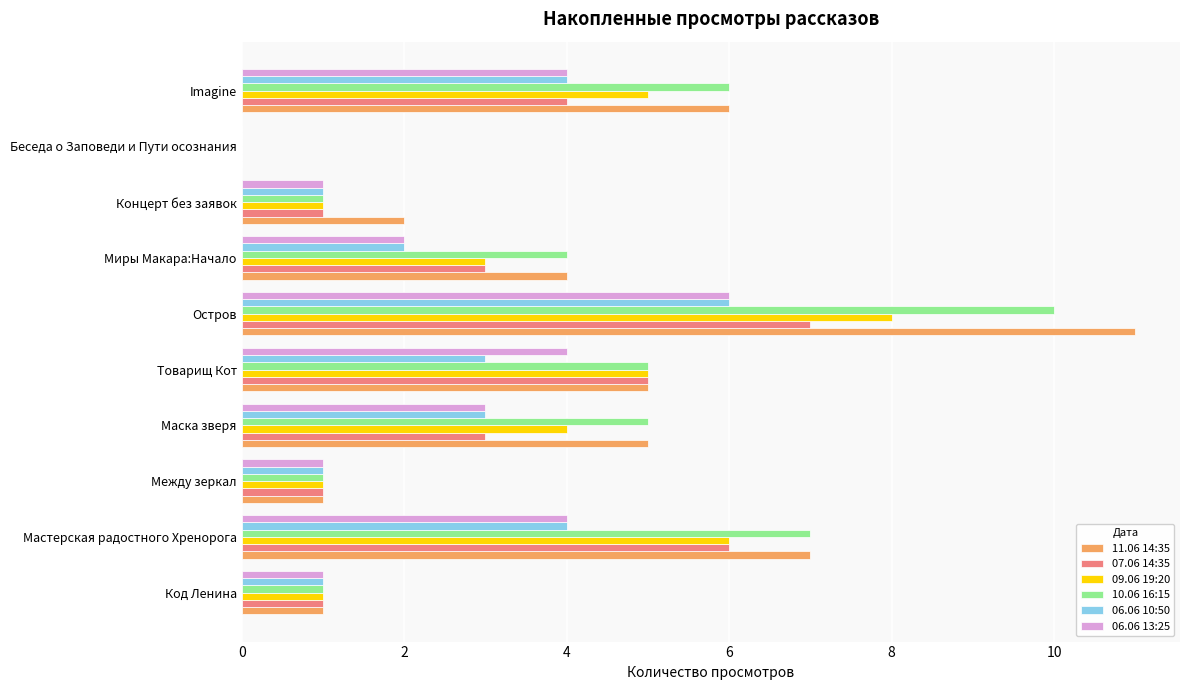

At which label does 11.06 14:35 reach its peak?

Остров